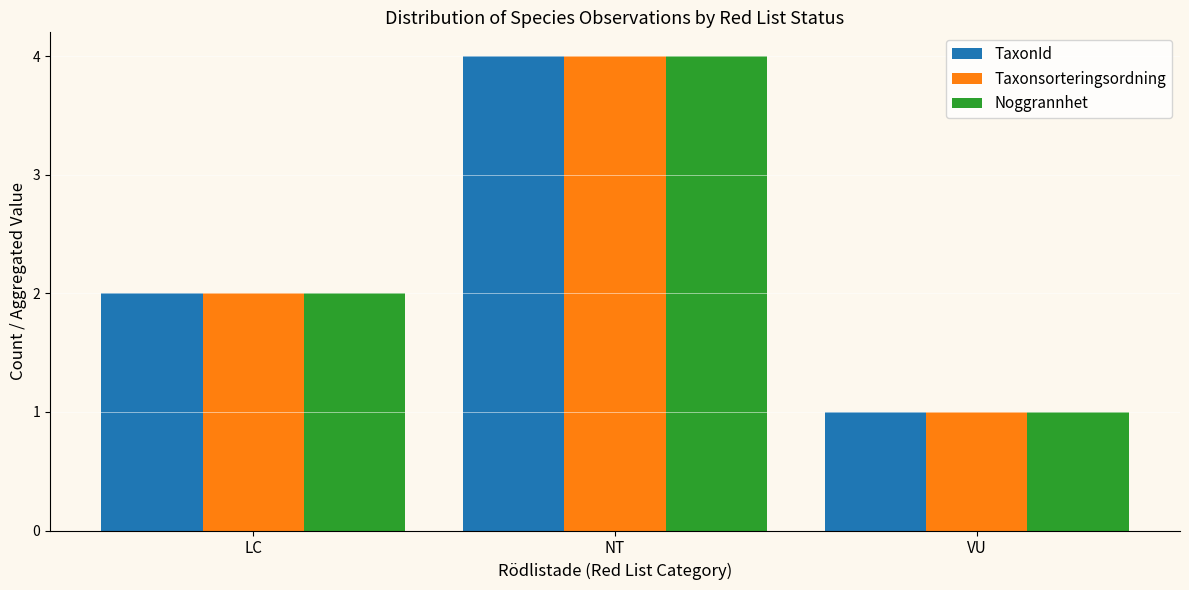

Rank the categories by Noggrannhet value from lowest to highest.

VU, LC, NT